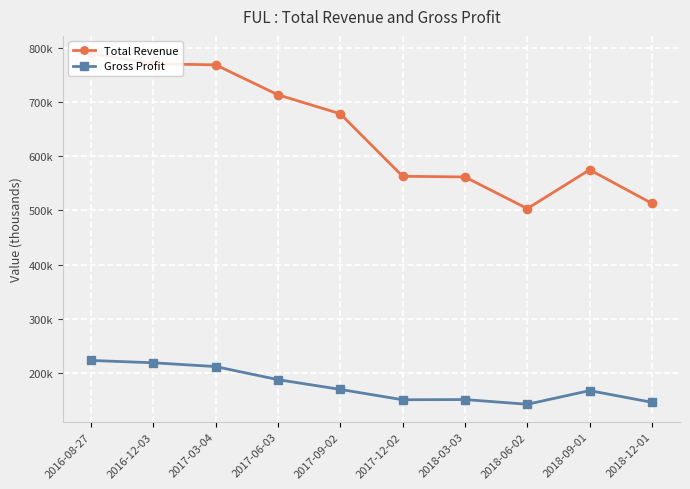

True or false: Gross Profit has a value of 212100 at 2017-03-04.

True